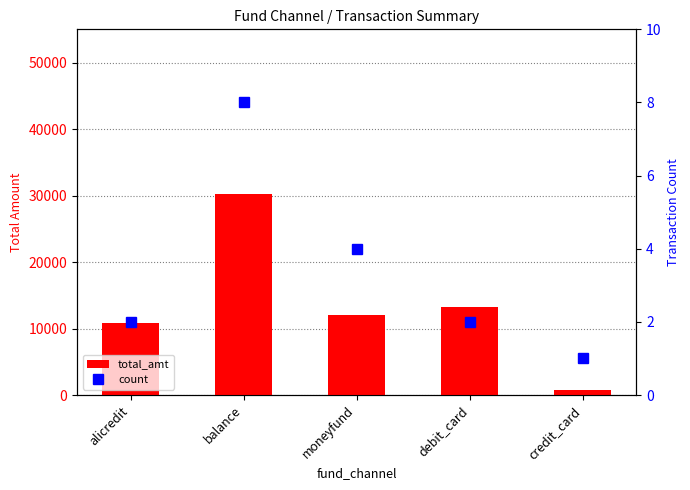

Between credit_card and alicredit, which is larger?

alicredit